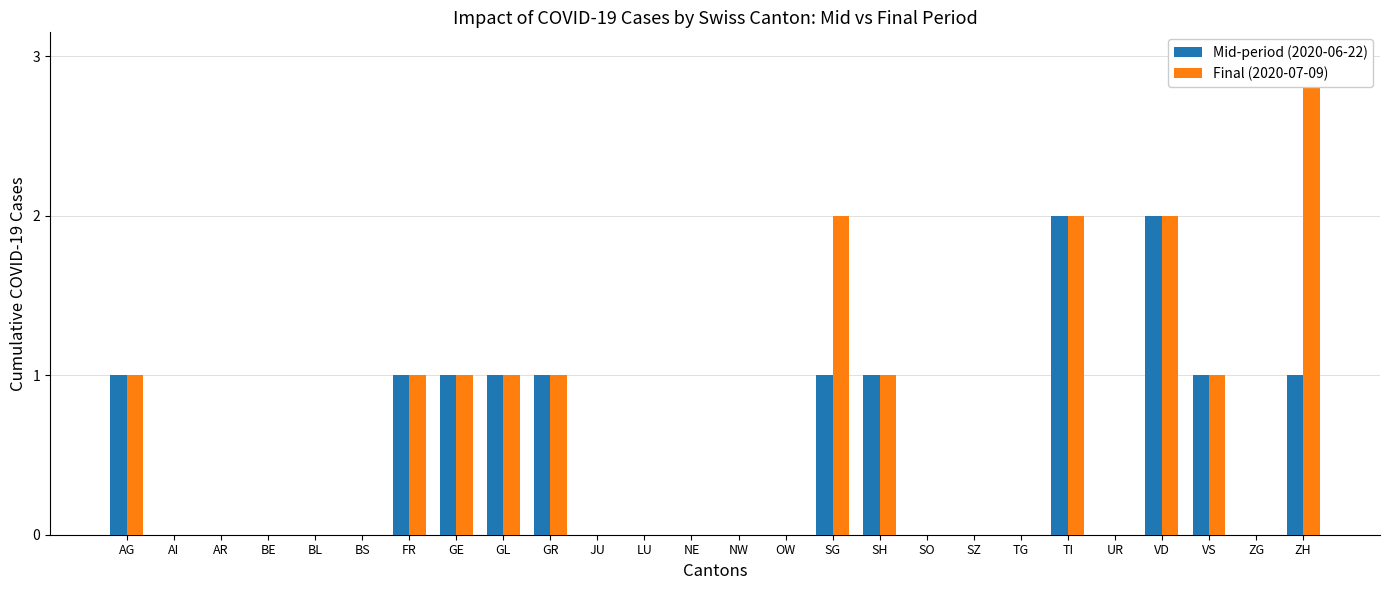

Which has a higher value, JU or SG?

SG